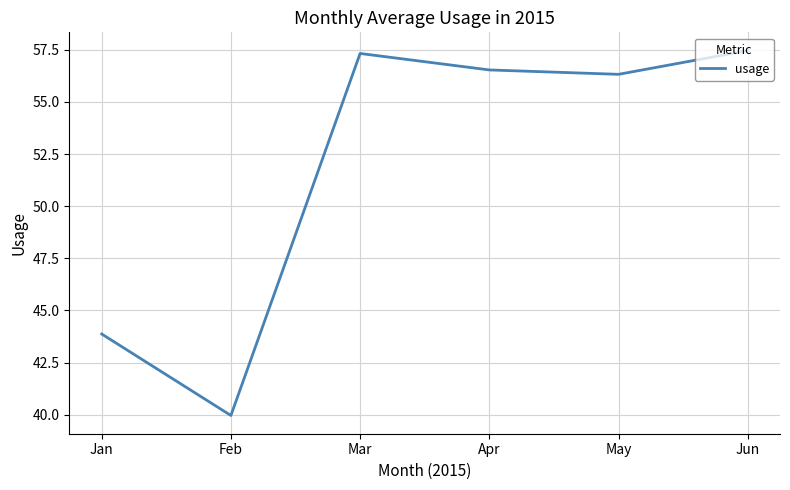

The chart shows a value of 82.6 at May. True or false?

False